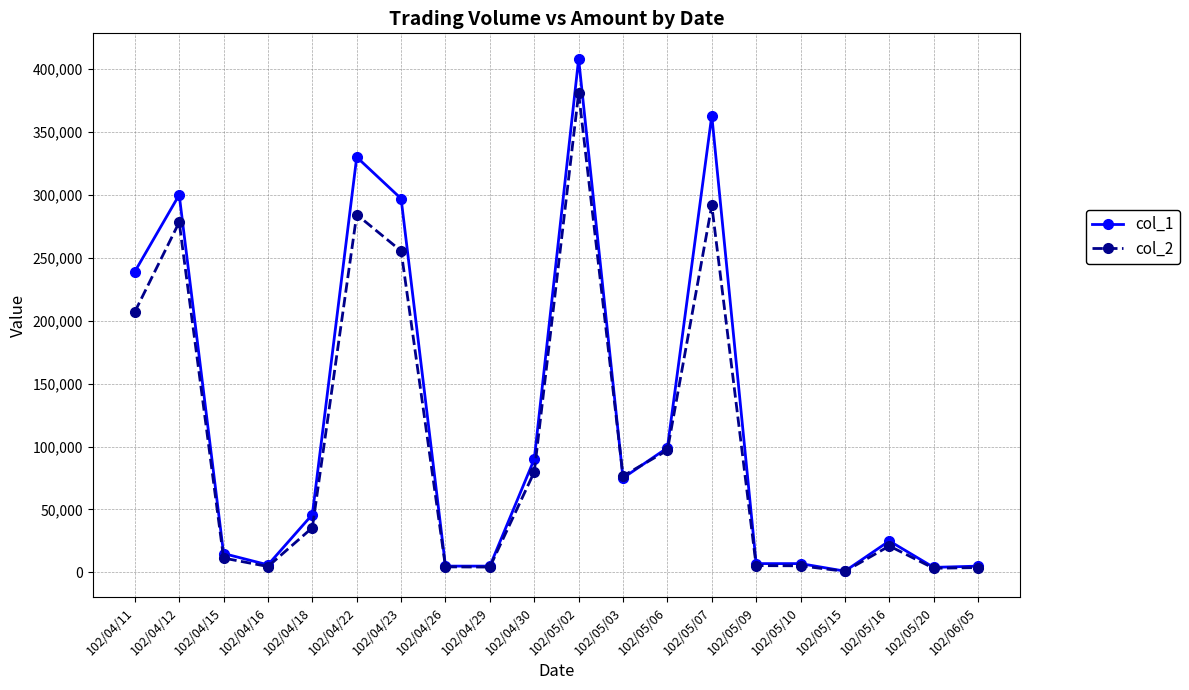

What is the difference between the maximum and minimum values in the col_1 series?

407000